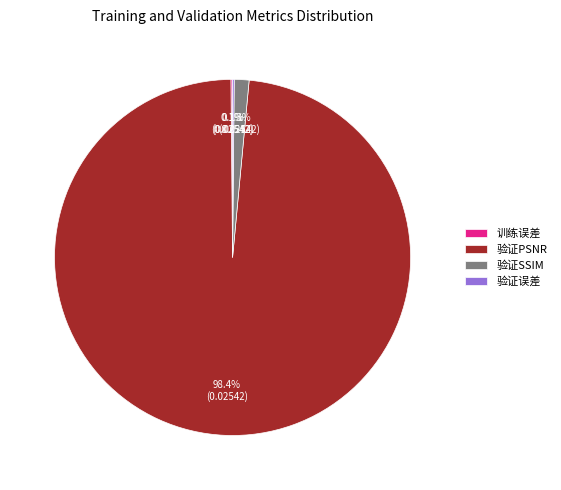

Between 验证PSNR and 验证SSIM, which is larger?

验证PSNR